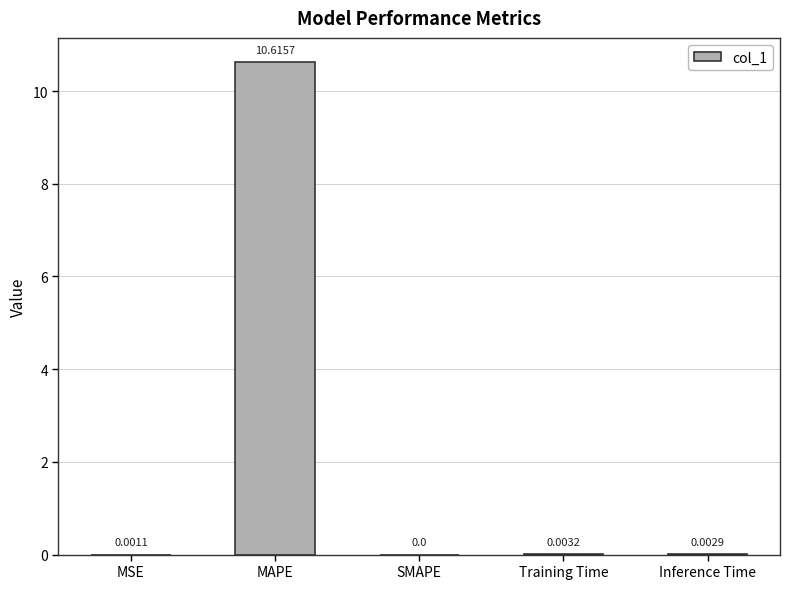

What is the sum of the values at MAPE and MSE?

10.6